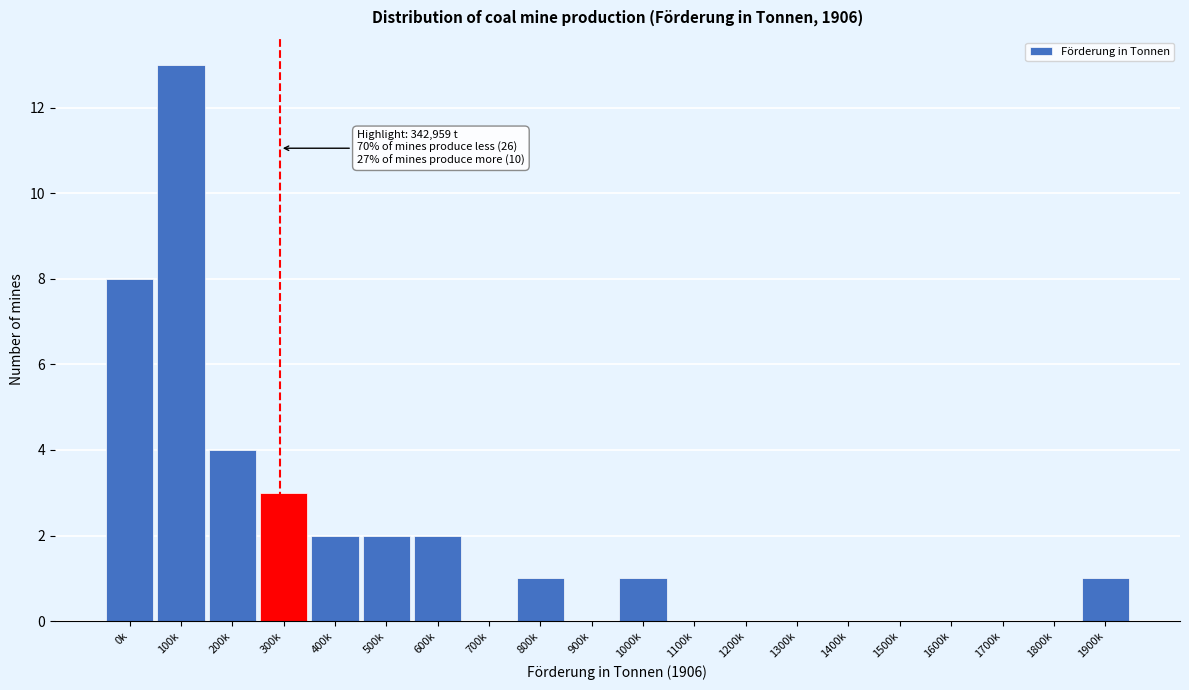

Reading left to right, what are all the values shown in this chart?

0k=8	100k=13	200k=4	300k=3	400k=2	500k=2	600k=2	700k=0	800k=1	900k=0	1000k=1	1100k=0	1200k=0	1300k=0	1400k=0	1500k=0	1600k=0	1700k=0	1800k=0	1900k=1